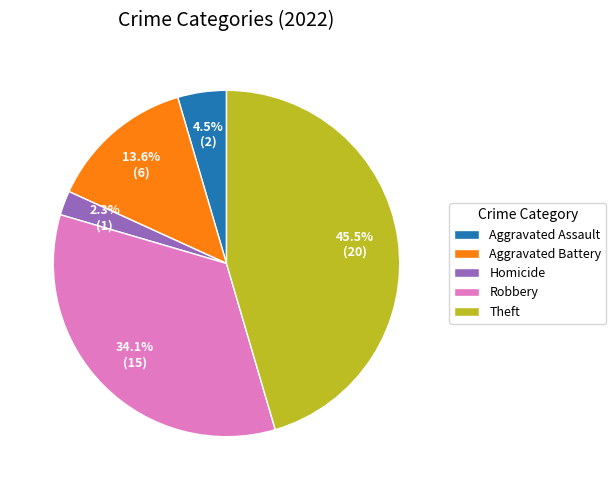

Count the number of slices in the pie.

5